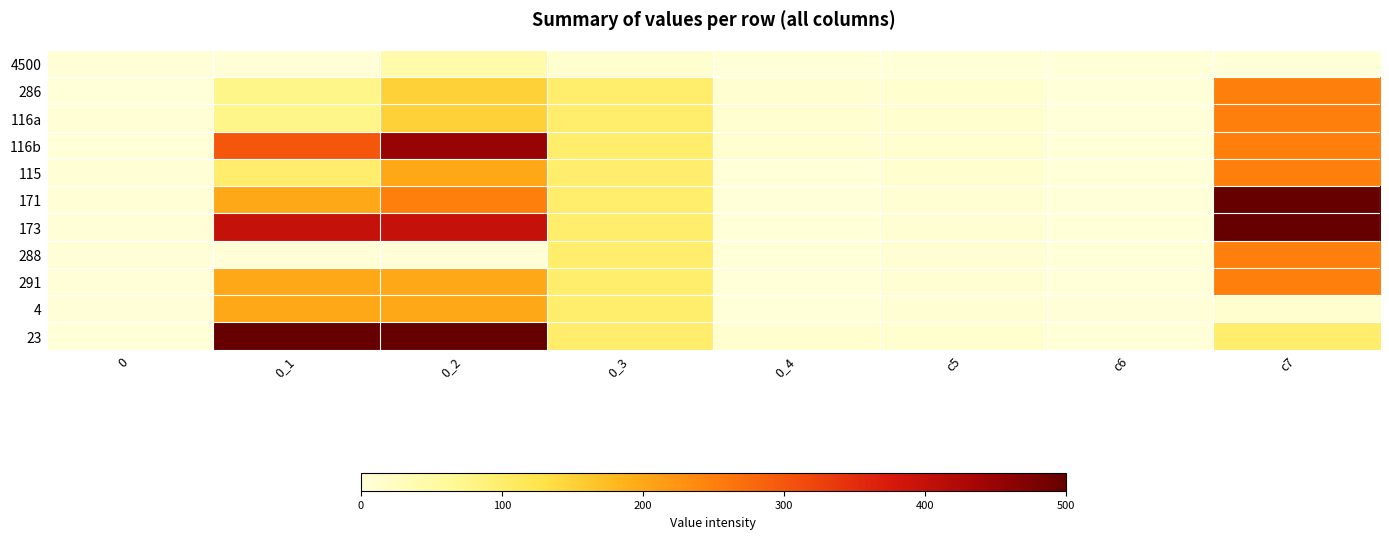

Reading left to right, transcribe all the data shown in this chart.

4500: 0=1	0_1=1	0_2=45	0_3=10	0_4=0	c5=0	c6=0	c7=0
286: 0=0	0_1=75	0_2=150	0_3=100	0_4=7	c5=9	c6=0	c7=250
116a: 0=3	0_1=75	0_2=150	0_3=100	0_4=7	c5=9	c6=0	c7=250
116b: 0=0	0_1=300	0_2=450	0_3=99	0_4=7	c5=9	c6=0	c7=250
115: 0=3	0_1=100	0_2=200	0_3=99	0_4=0	c5=9	c6=0	c7=250
171: 0=3	0_1=200	0_2=250	0_3=99	0_4=0	c5=6	c6=0	c7=1400
173: 0=2	0_1=400	0_2=400	0_3=99	0_4=0	c5=6	c6=0	c7=1400
288: 0=2	0_1=1	0_2=1	0_3=99	0_4=0	c5=6	c6=0	c7=250
291: 0=2	0_1=200	0_2=200	0_3=99	0_4=0	c5=6	c6=0	c7=250
4: 0=1	0_1=200	0_2=200	0_3=99	0_4=0	c5=6	c6=1	c7=10
23: 0=0	0_1=13500	0_2=13500	0_3=100	0_4=9	c5=9	c6=0	c7=100